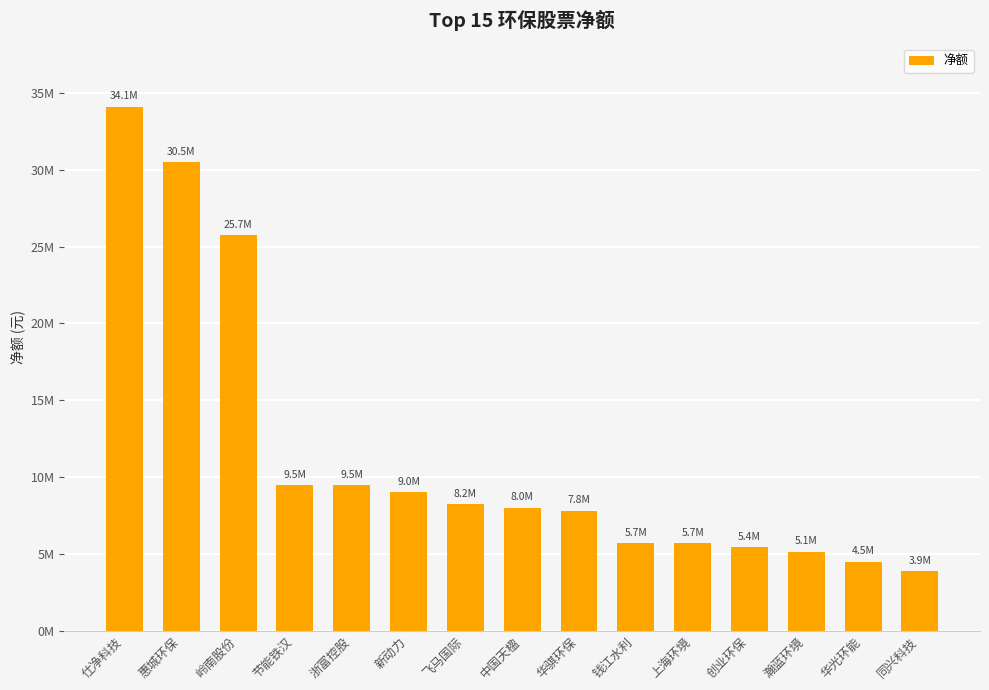

What position from the left is 华光环能?

14